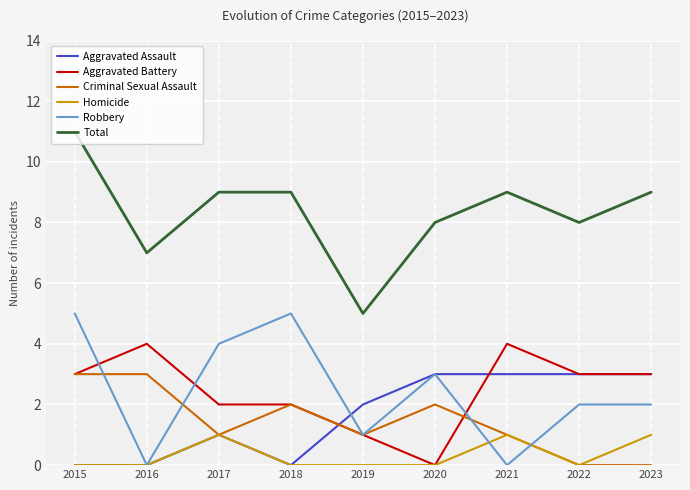

Count the number of data series in this chart.

6